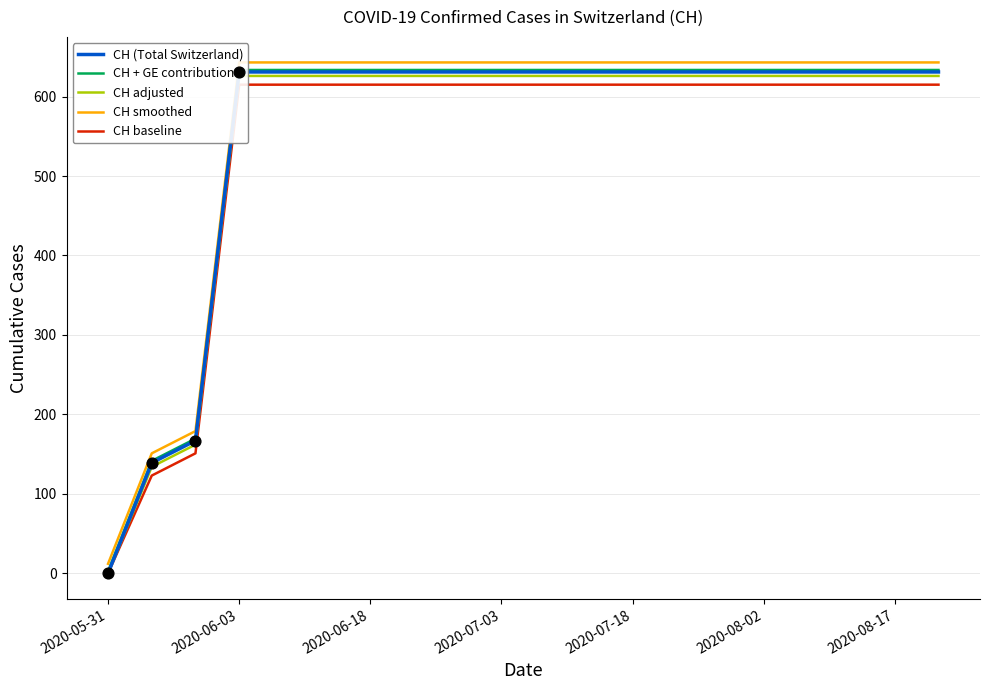

Which series reaches the minimum Y coordinate?

CH (Total Switzerland)